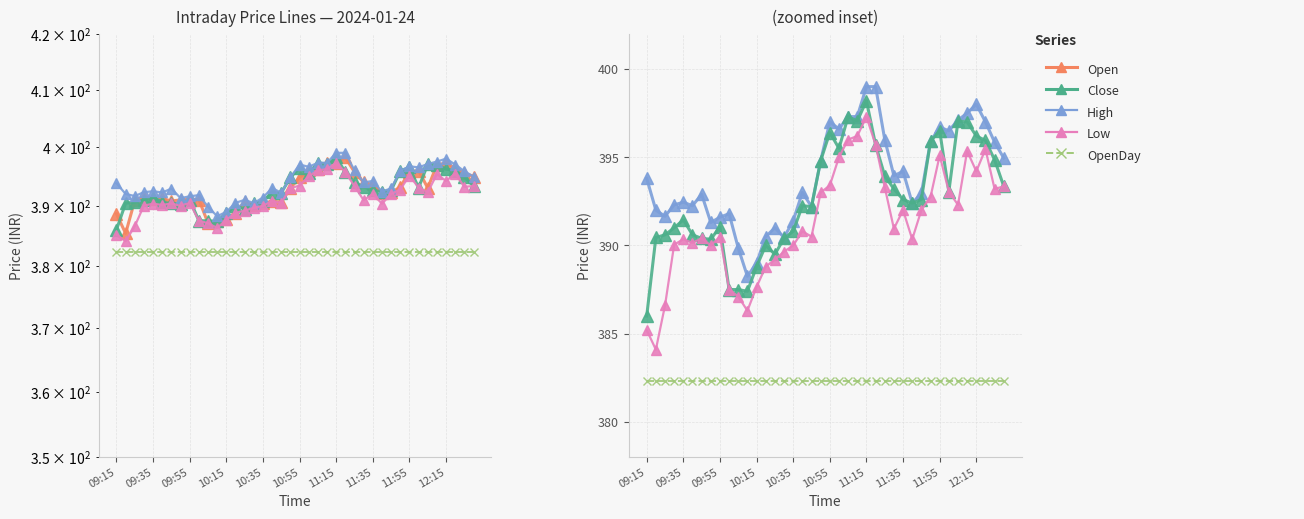

What is the label of the 11th point from the left?

10